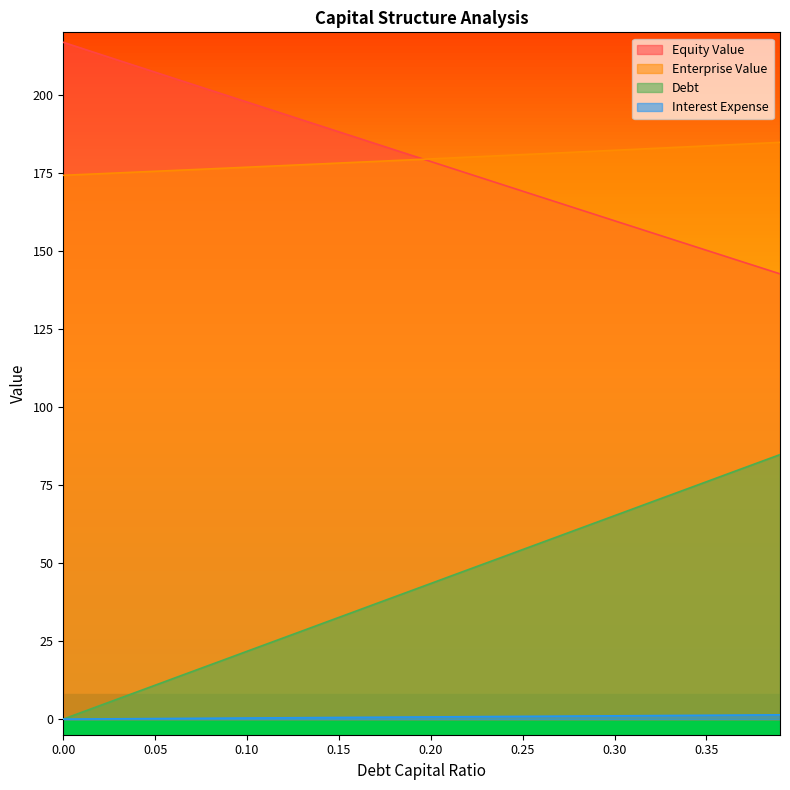

Which series ends up on top after the final intersection of equity_value and enterprise_value?

enterprise_value